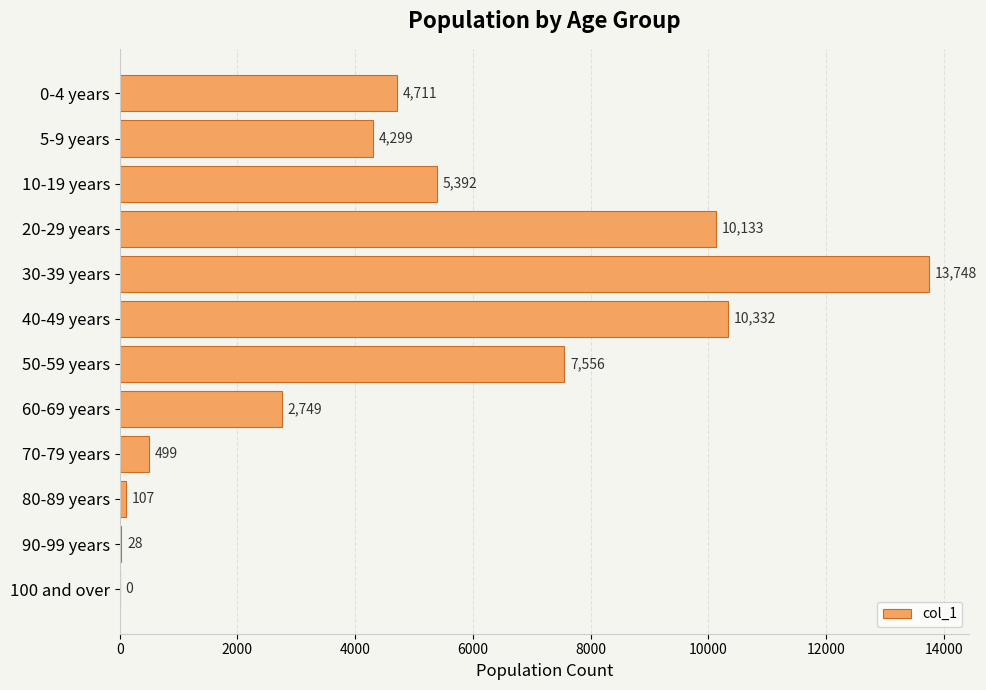

Reading top to bottom, transcribe all the data shown in this chart.

0-4 years=4711	5-9 years=4299	10-19 years=5392	20-29 years=10133	30-39 years=13748	40-49 years=10332	50-59 years=7556	60-69 years=2749	70-79 years=499	80-89 years=107	90-99 years=28	100 and over=0